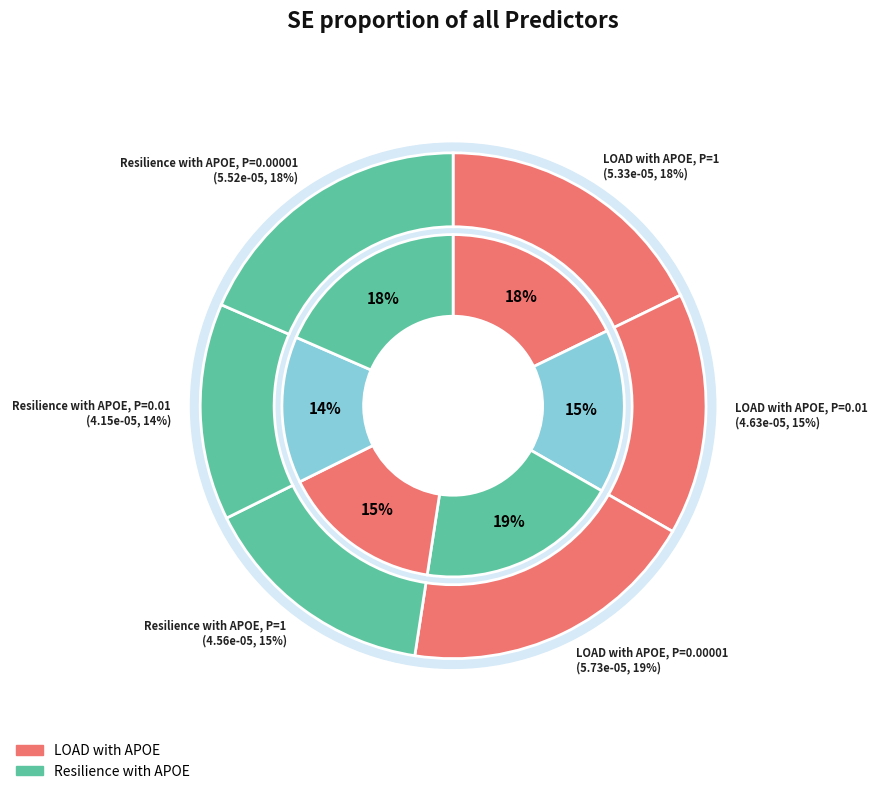

What is the largest slice in the pie chart?

LOAD with APOE, P=0.00001